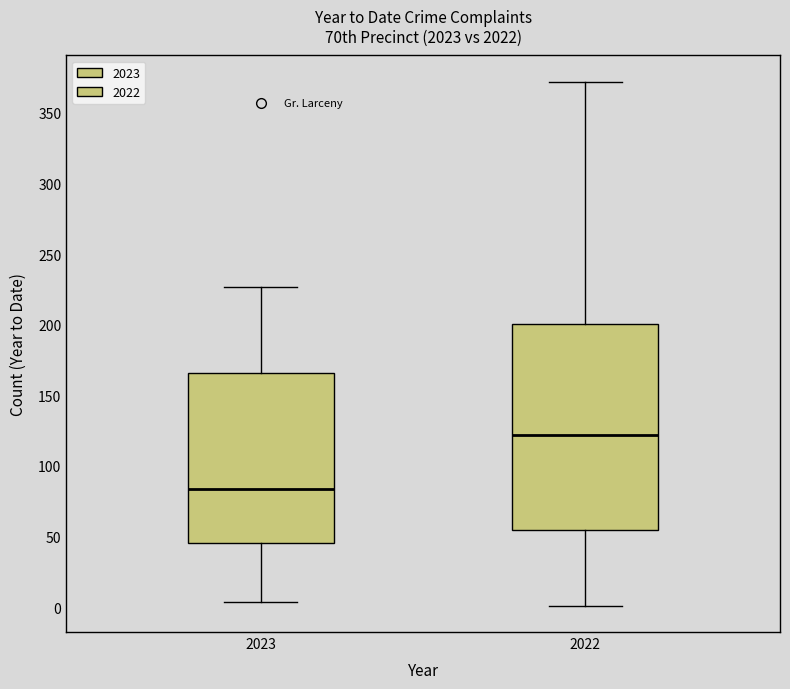

Reading left to right, read every box against the y-axis: the position of its median line, the range the box covers, and the ends of its whiskers. The values are not printed on the chart, so give them approximately, as read against the axis.

2023: median 85, box 45 to 165, whiskers 5 to 225
2022: median 120, box 55 to 200, whiskers 0 to 370